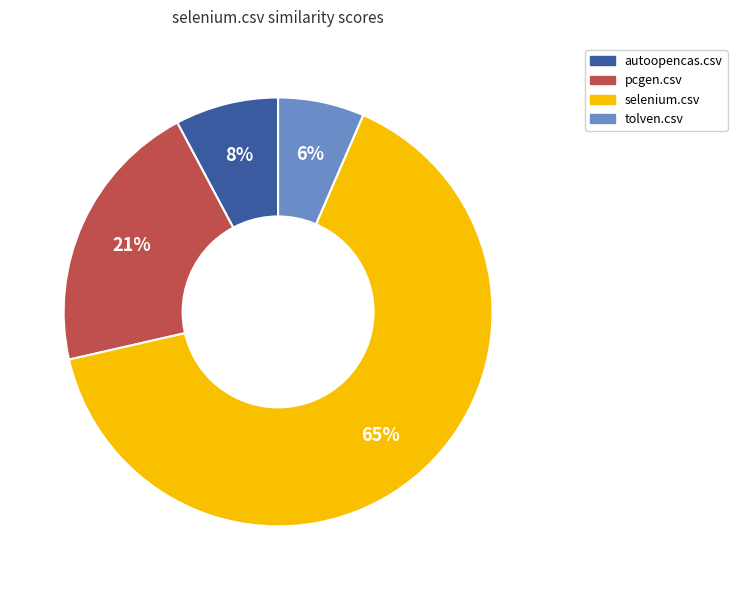

How many segments does this pie chart have?

4